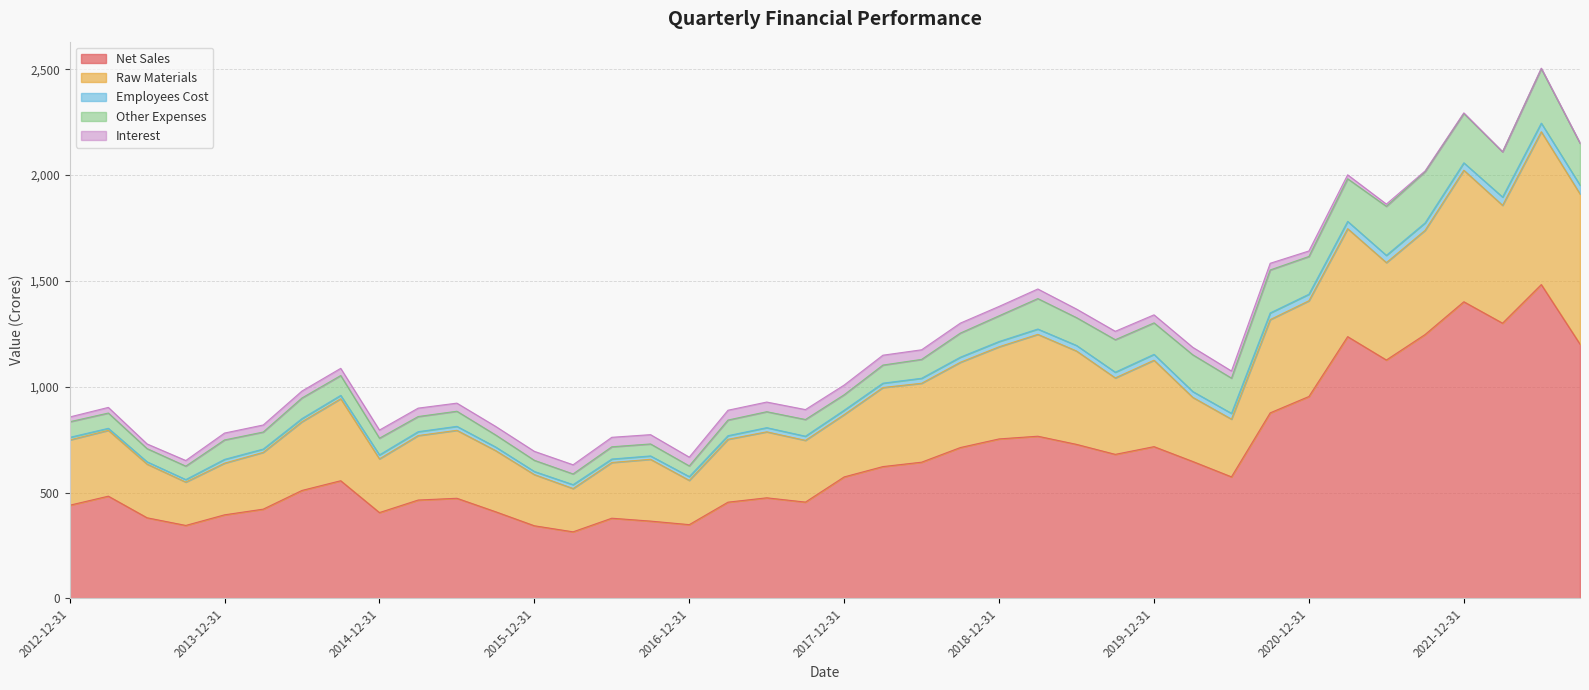

At which category does the chart reach its peak across all series?

2022-06-30